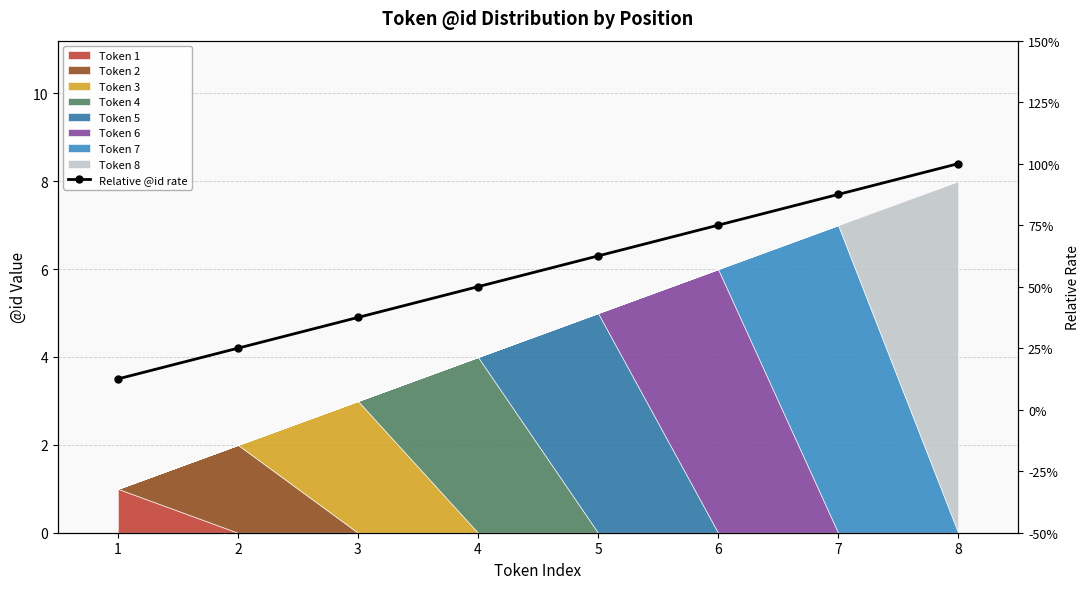

What is the sum of all values?

4.5